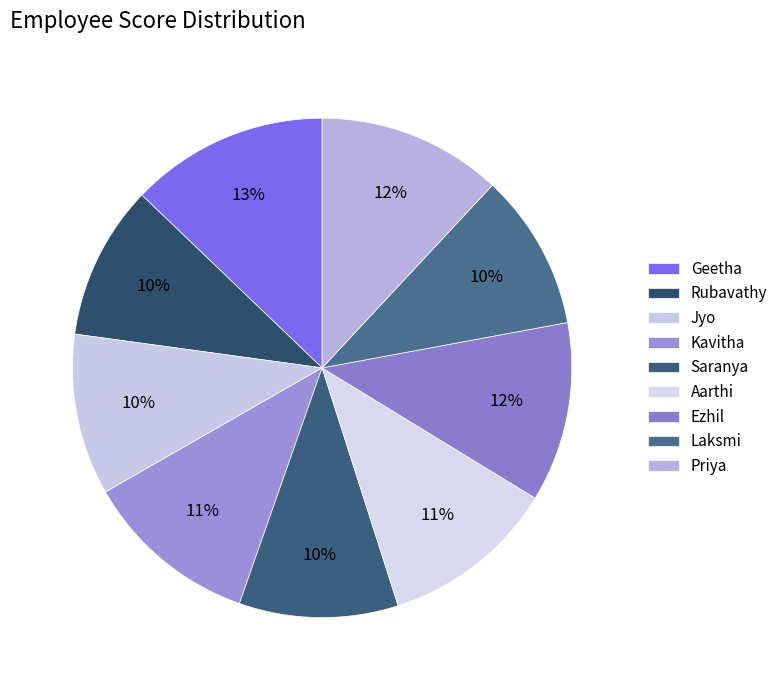

Which has a higher value, Kavitha or Jyo?

Kavitha